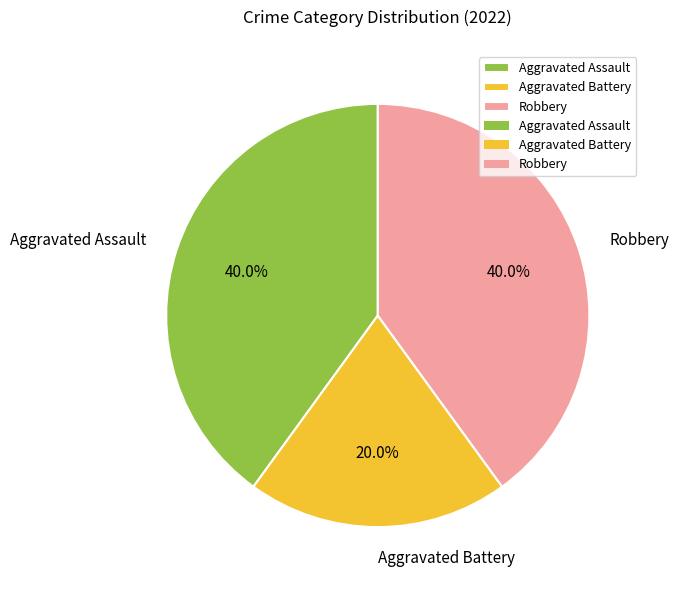

To the nearest percent, what percentage of the pie is Robbery?

40%